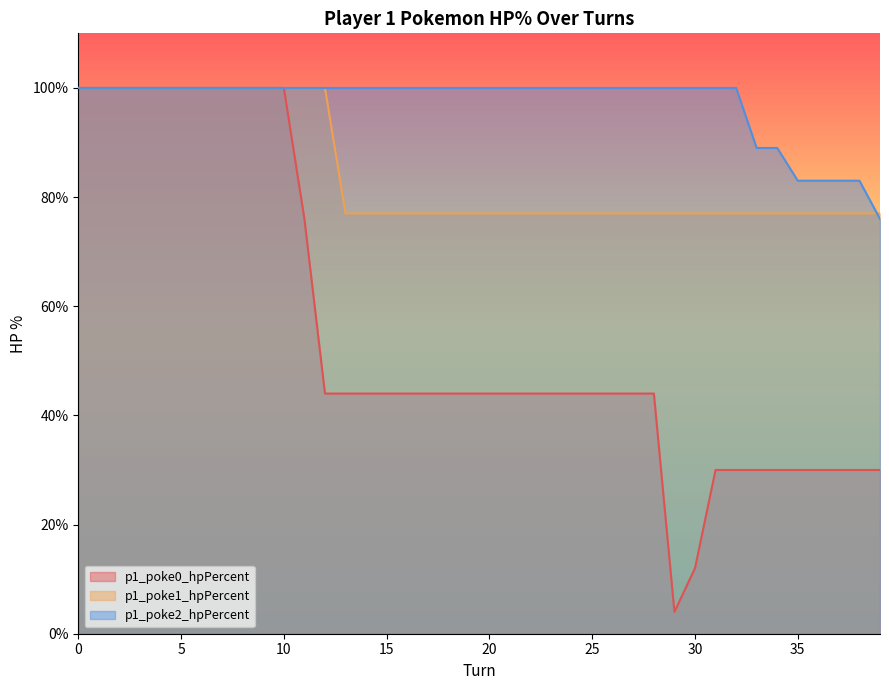

How many lines are shown in the chart?

3